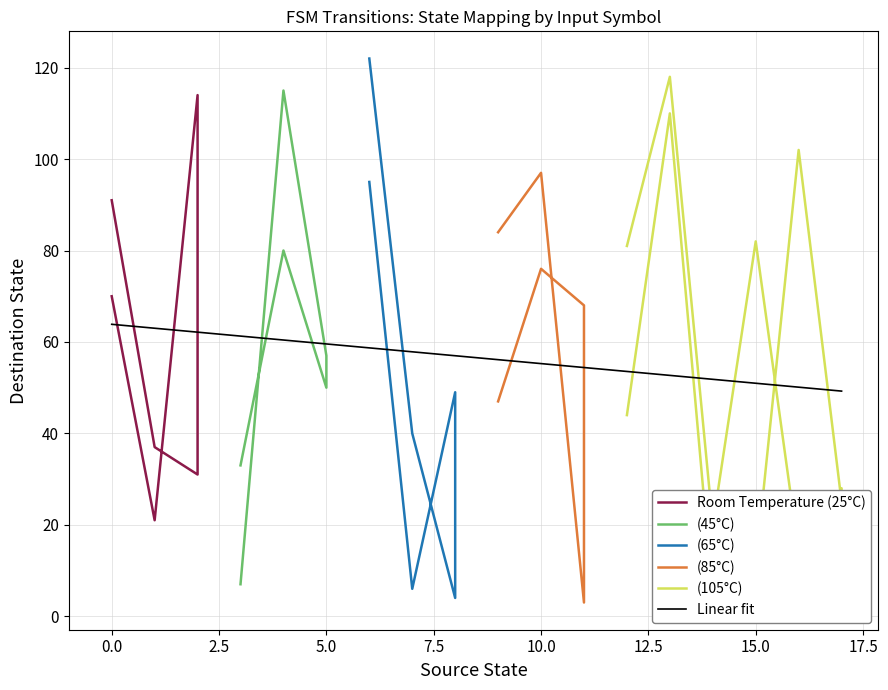

What is the value of the source_state point at the 19th from the left?

9